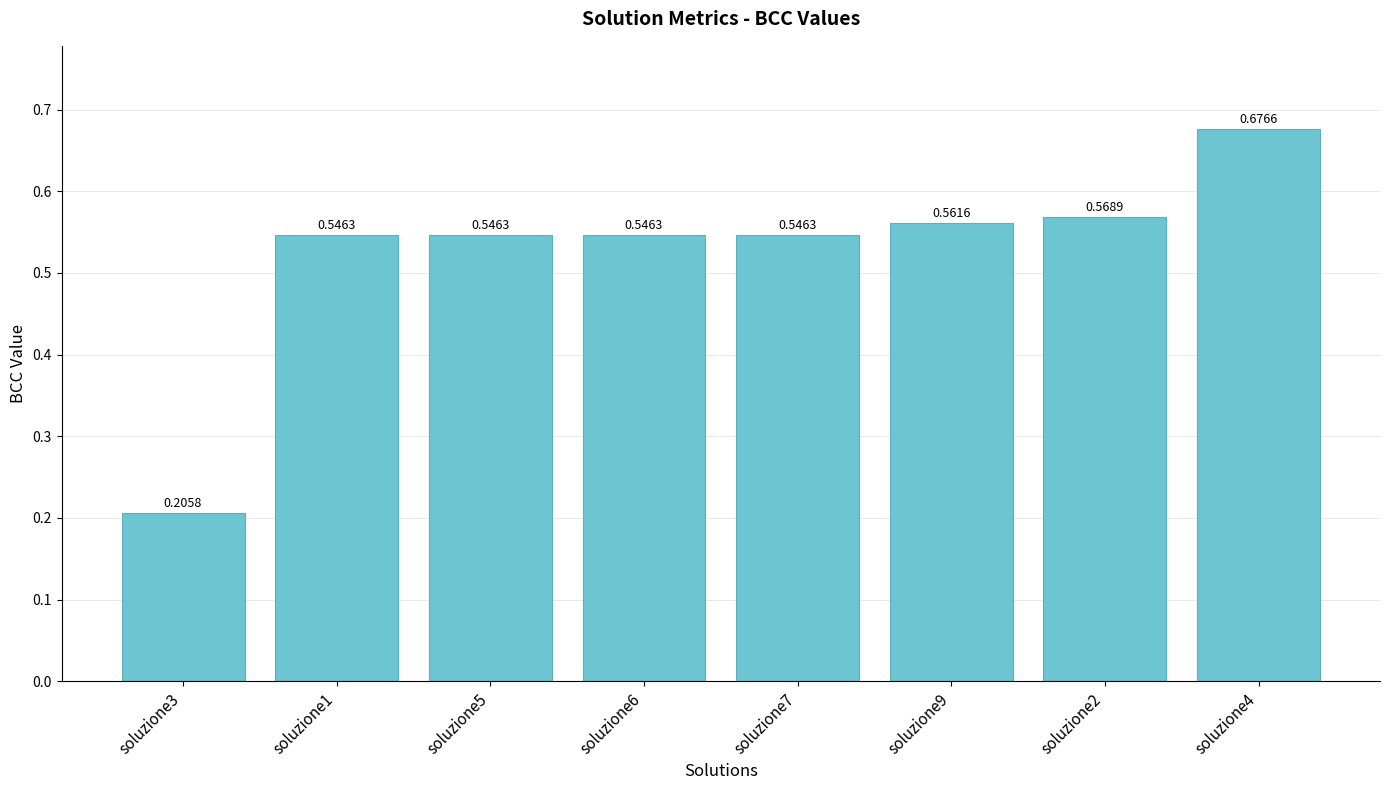

How many data points does each series have?

8